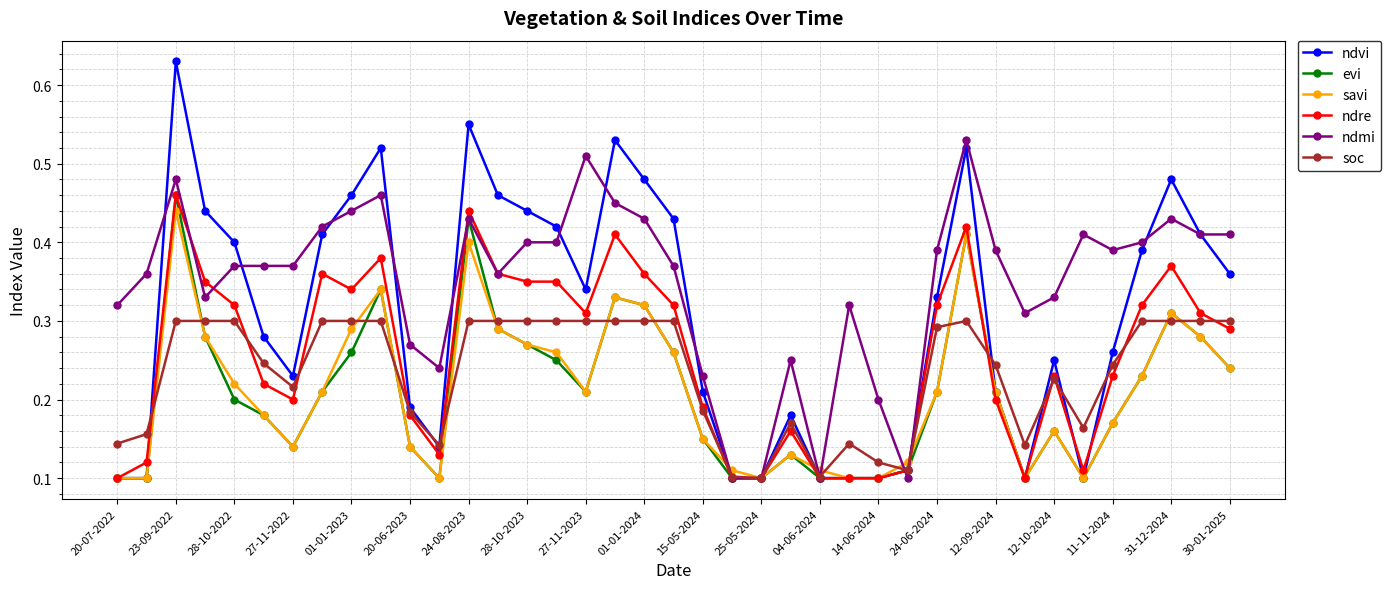

True or false: evi has more than 2 points higher than both neighbors.

True